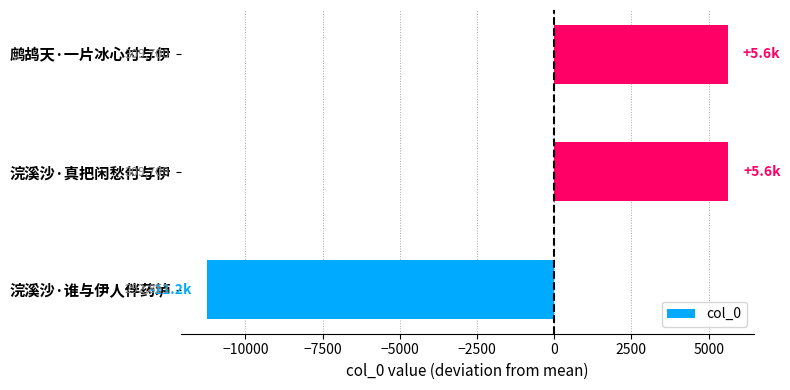

What value does the data have at 浣溪沙·真把闲愁付与伊?

5621.7